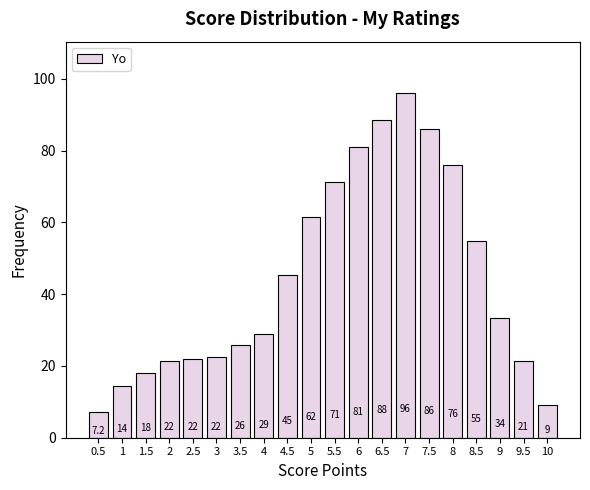

What is the maximum value shown in the chart?

96.0